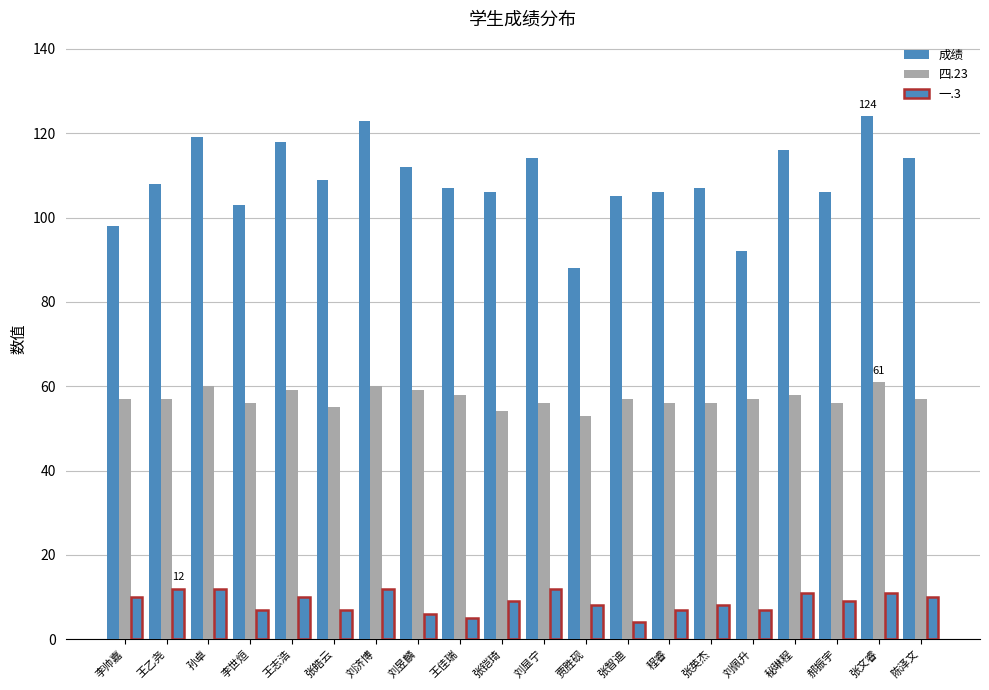

Rank the categories by 四.23 value from highest to lowest.

张文睿, 孙卓, 刘济博, 王志浩, 刘昱麟, 王佳瑞, 秘琳程, 李帅嘉, 王乙尧, 张智迪, 刘佩升, 陈泽文, 李世烜, 刘显宁, 程睿, 张英杰, 郝振宇, 张皓云, 张铠琦, 贾胜砚